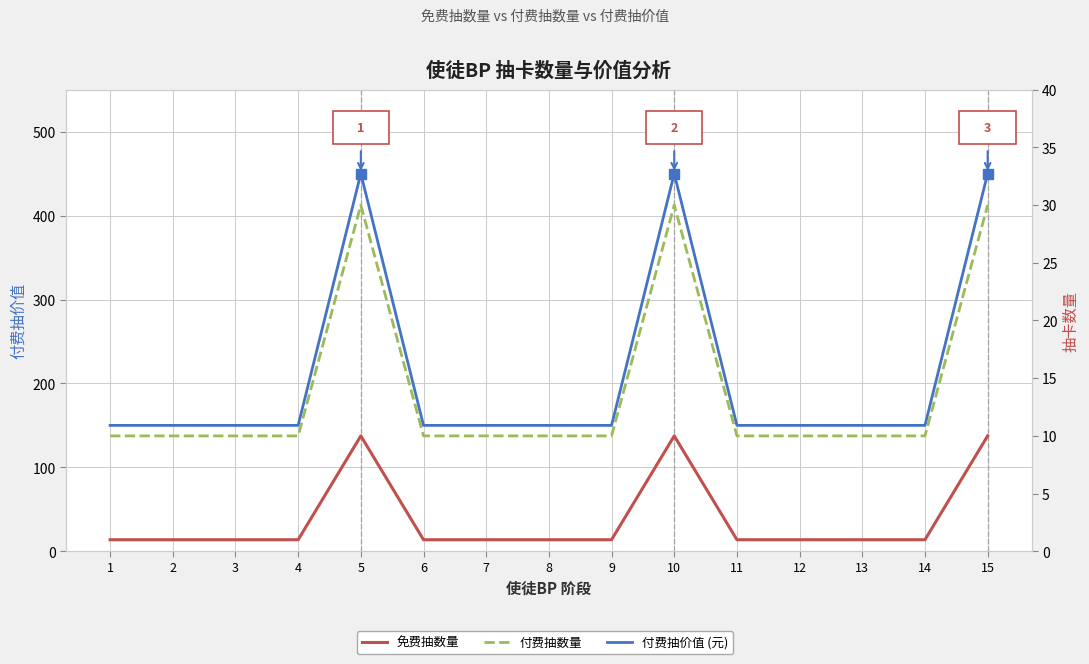

What is the difference between the maximum and second lowest values in the 付费抽数量 series?

20